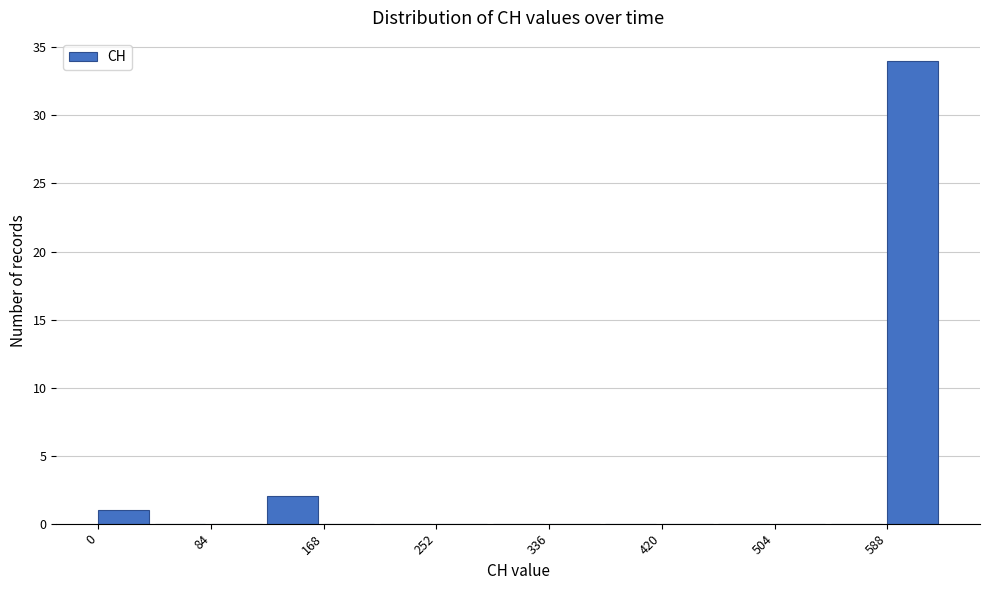

Reading left to right, list every bar in this chart as the range it spans on the x-axis followed by its height. Neither the bar edges nor the heights are printed on the chart, so give them approximately, as read against the axes.

0 to 40: 1
40 to 80: 0
80 to 130: 0
130 to 170: 2
170 to 210: 0
210 to 250: 0
250 to 290: 0
290 to 340: 0
340 to 380: 0
380 to 420: 0
420 to 460: 0
460 to 500: 0
500 to 550: 0
550 to 590: 0
590 to 630: 34